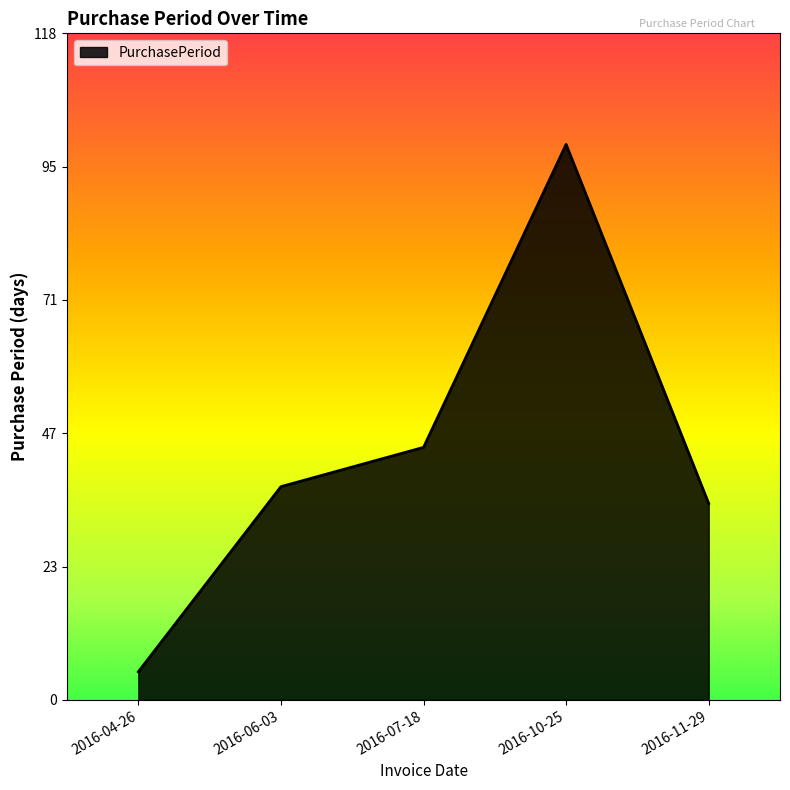

Where is the data nearest to the value 52?

2016-07-18